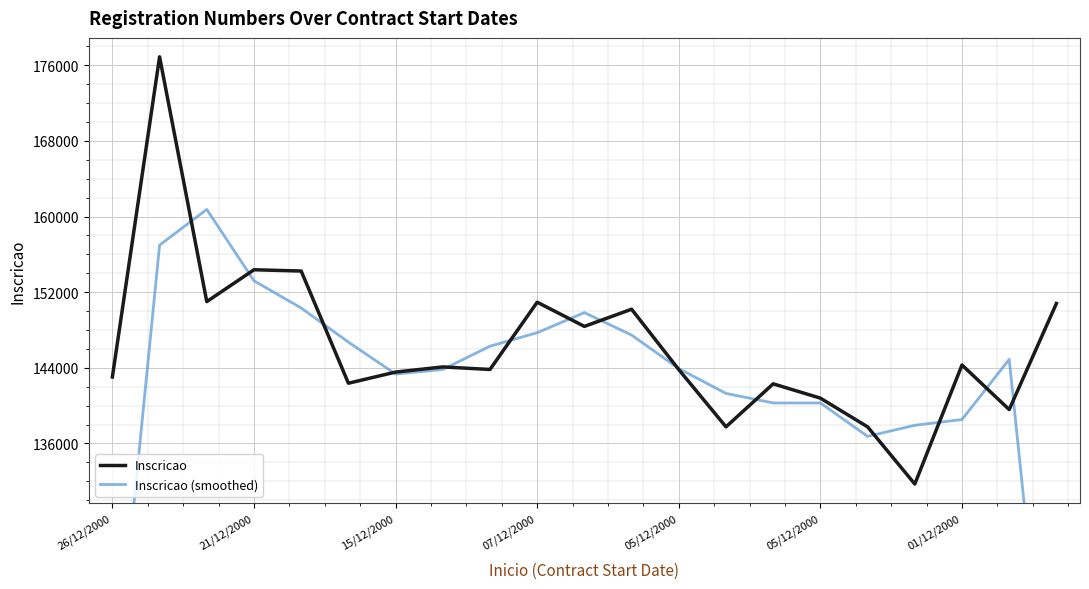

The Inscricao (smoothed) series shows 198114.4 at 7. True or false?

False